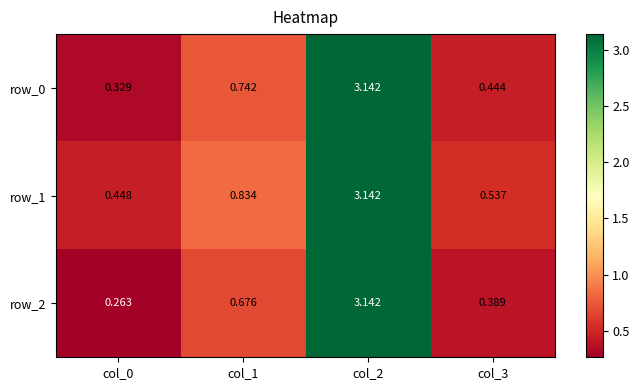

Is the value of row_0 at col_3 greater than the value of row_1 at col_1?

No